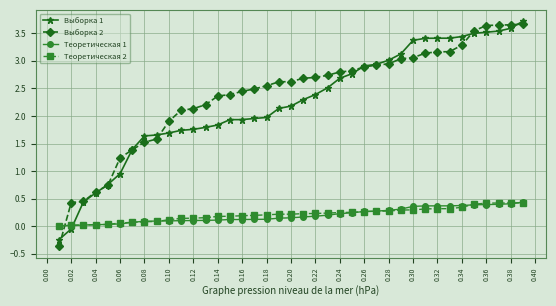

What is the value of the Выборка 1 point at the 35th from the left?

3.5